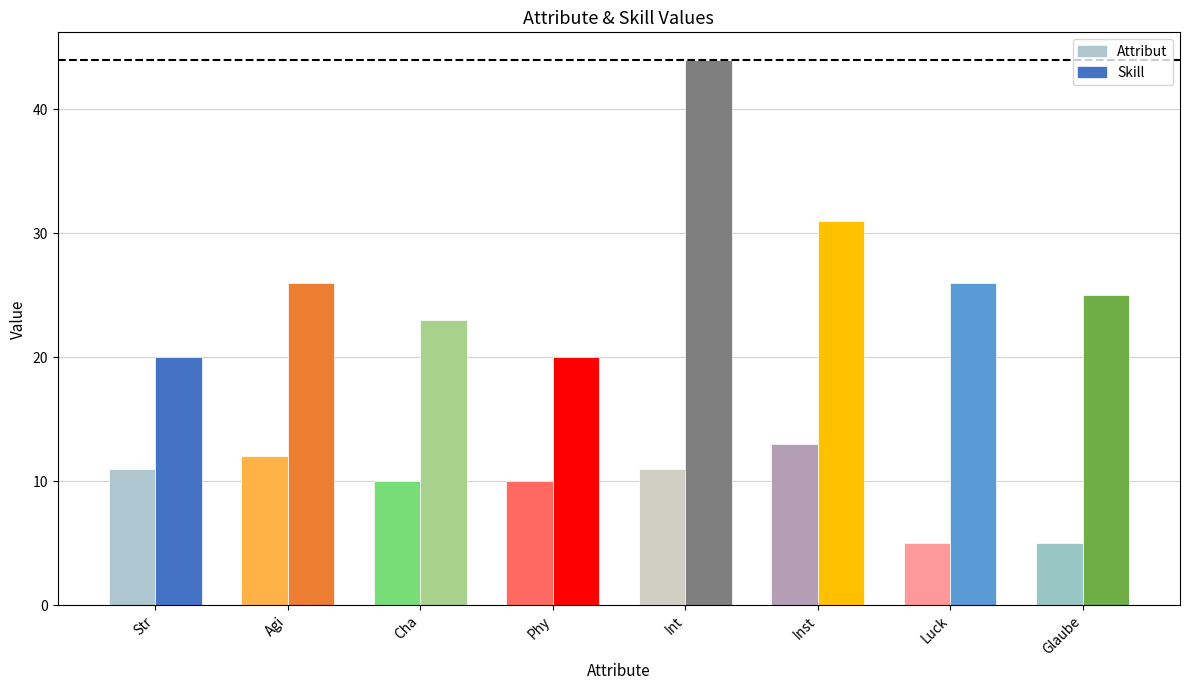

Which series changed the most between Phy and Glaube?

Attribut